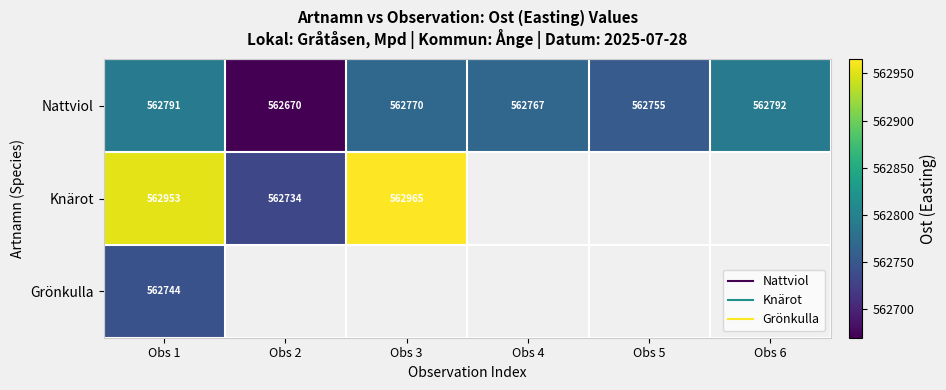

Is it true that Nattviol equals 562770.0 at Obs 3?

True